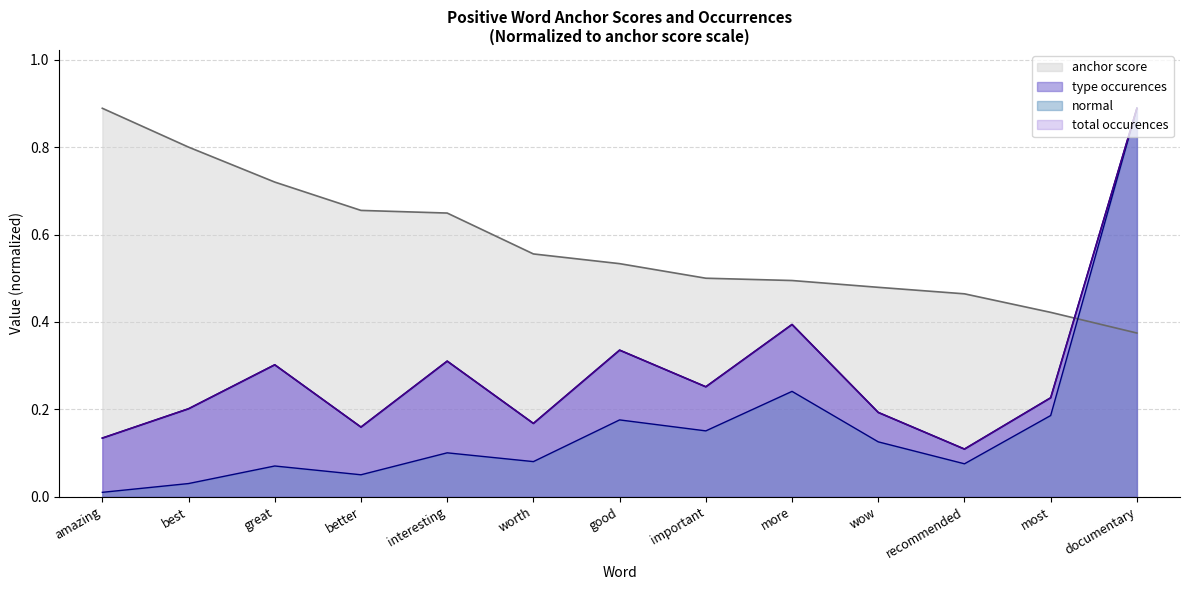

The anchor score series shows 0.2 at good. True or false?

False